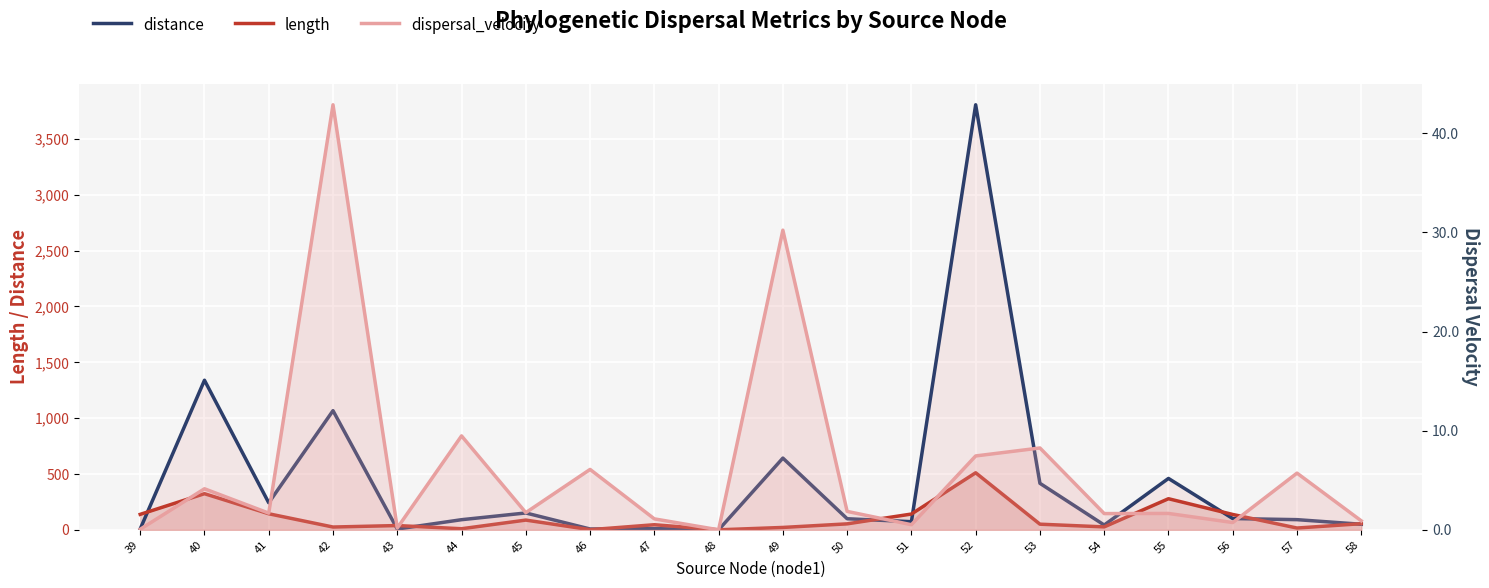

What is the greatest value displayed?

3806.7